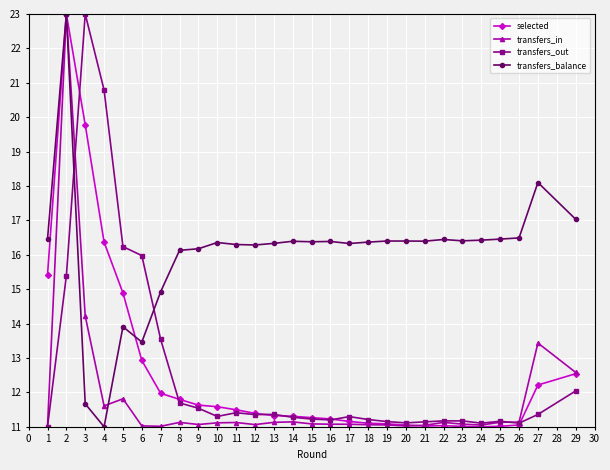

True or false: transfers_balance and transfers_out cross at least once.

True